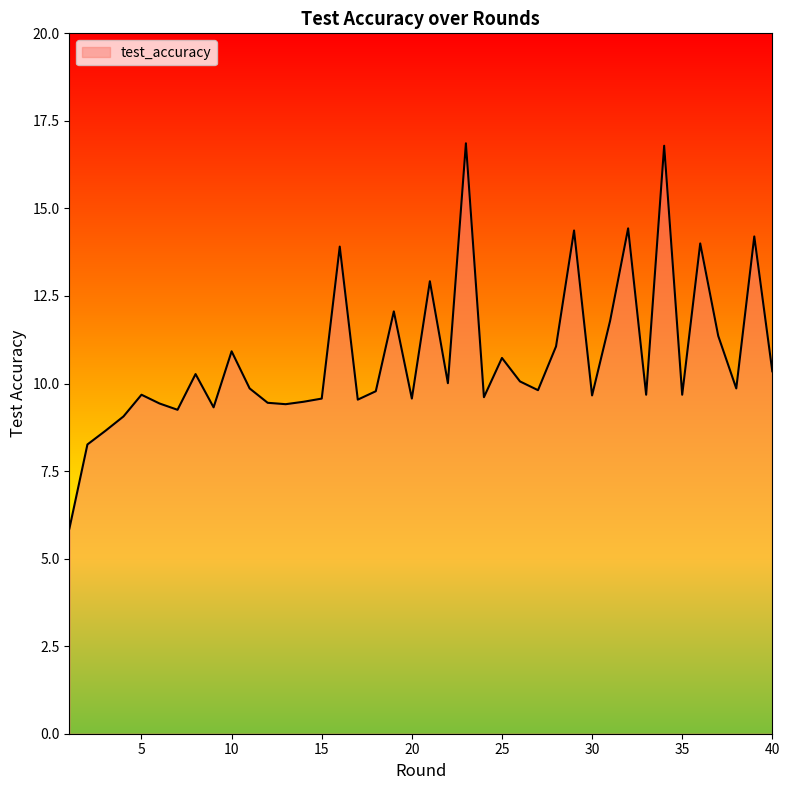

What is the difference between the maximum and minimum values?

11.0